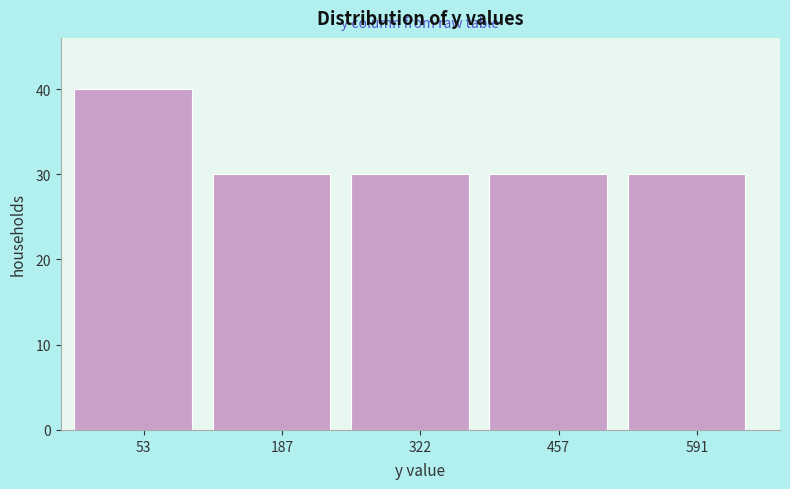

Over which range of the x-axis is the bar tallest?

-20 to 120